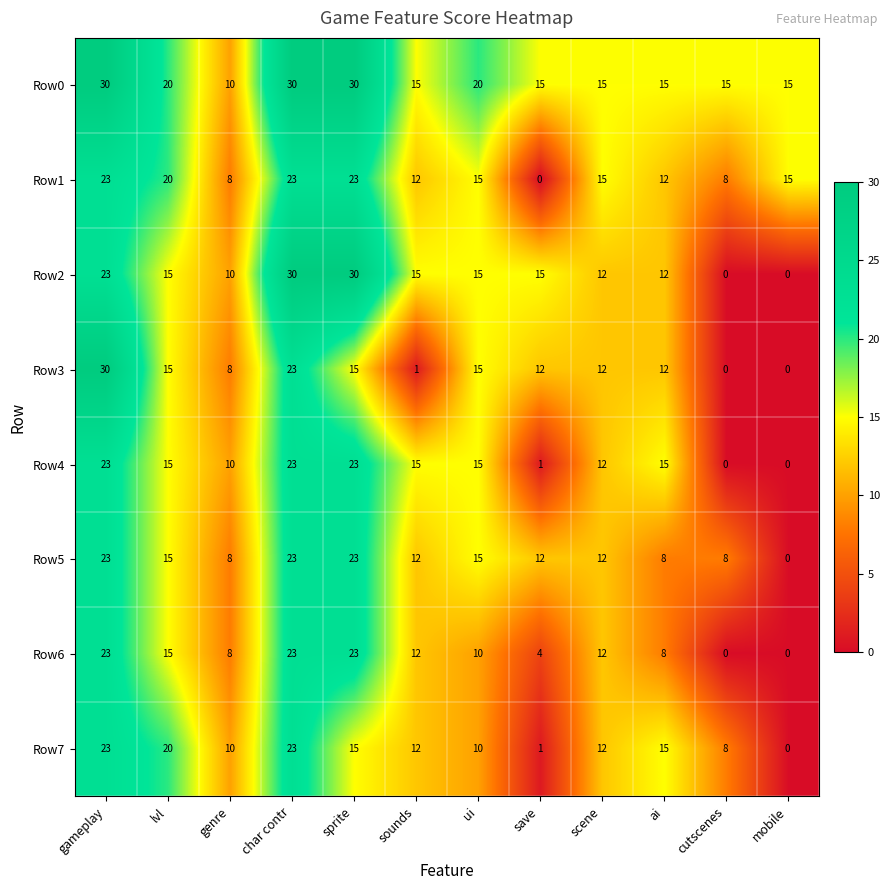

What is the highest value of the Row2 series?

30